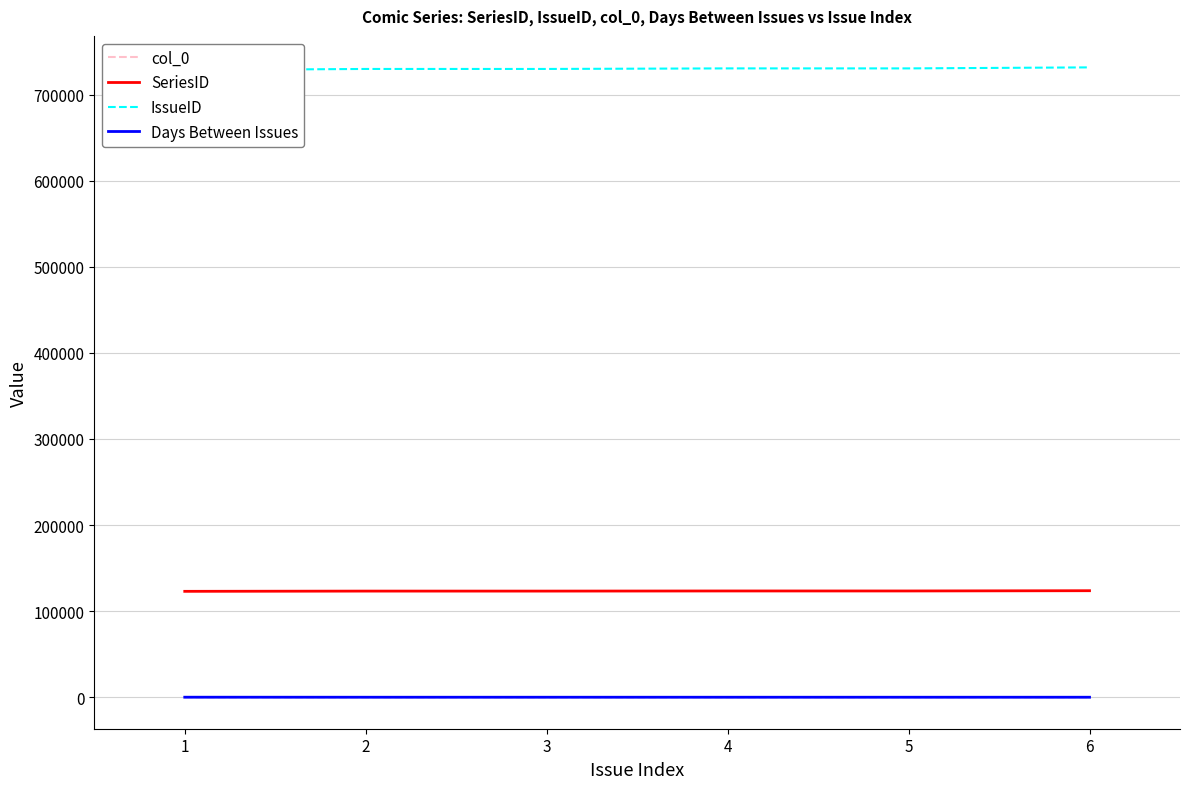

True or false: Days Between Issues and SeriesID intersect in this chart.

False